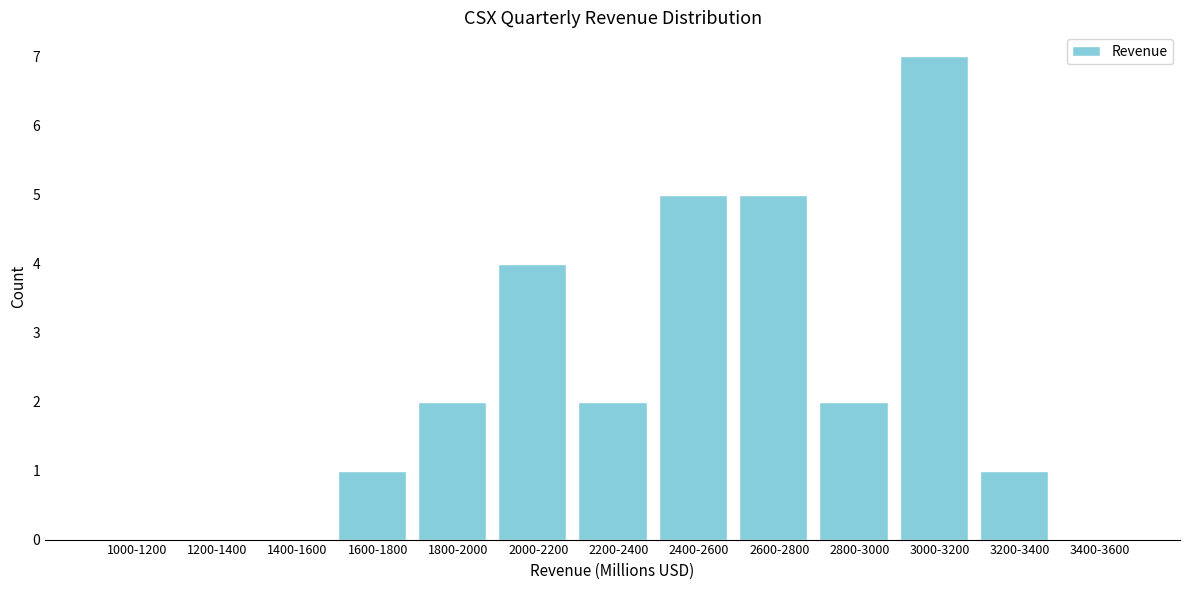

Reading left to right, what are all the values shown in this chart?

1000-1200=0	1200-1400=0	1400-1600=0	1600-1800=1	1800-2000=2	2000-2200=4	2200-2400=2	2400-2600=5	2600-2800=5	2800-3000=2	3000-3200=7	3200-3400=1	3400-3600=0